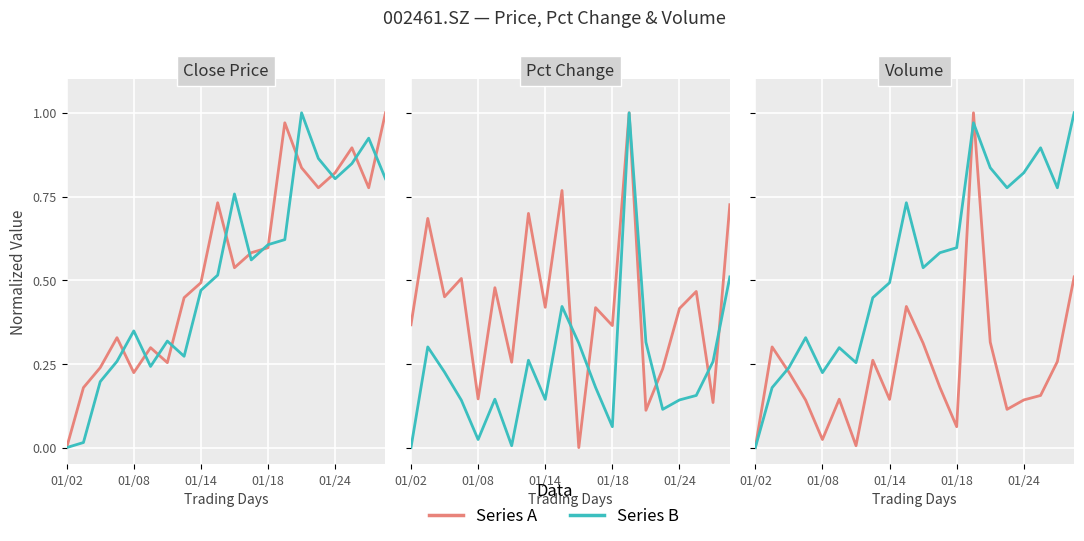

True or false: vol and pct_chg intersect in this chart.

True